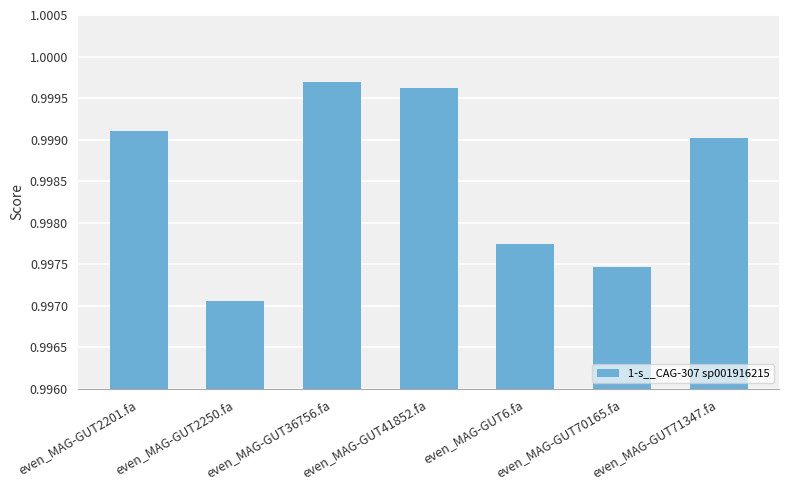

Rank the categories by value from highest to lowest.

even_MAG-GUT36756.fa, even_MAG-GUT41852.fa, even_MAG-GUT2201.fa, even_MAG-GUT71347.fa, even_MAG-GUT6.fa, even_MAG-GUT70165.fa, even_MAG-GUT2250.fa